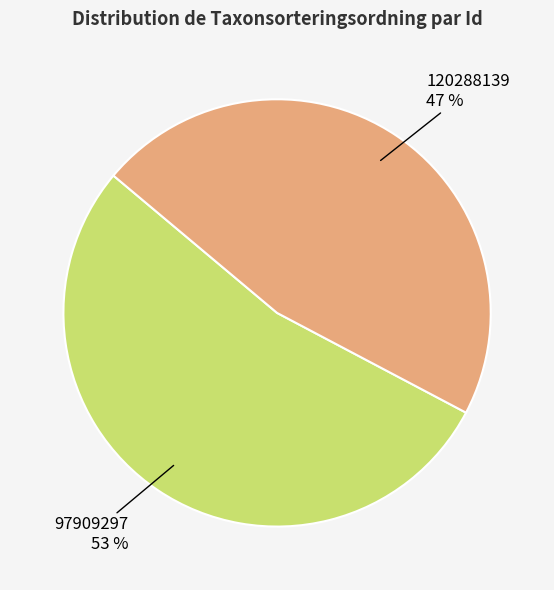

To the nearest percent, what portion does 97909297 represent?

53%